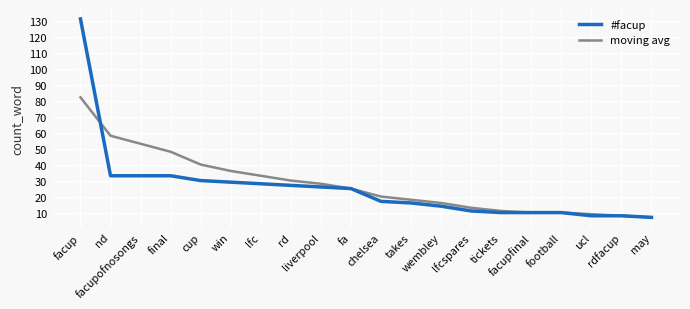

What is the smallest value displayed?

7